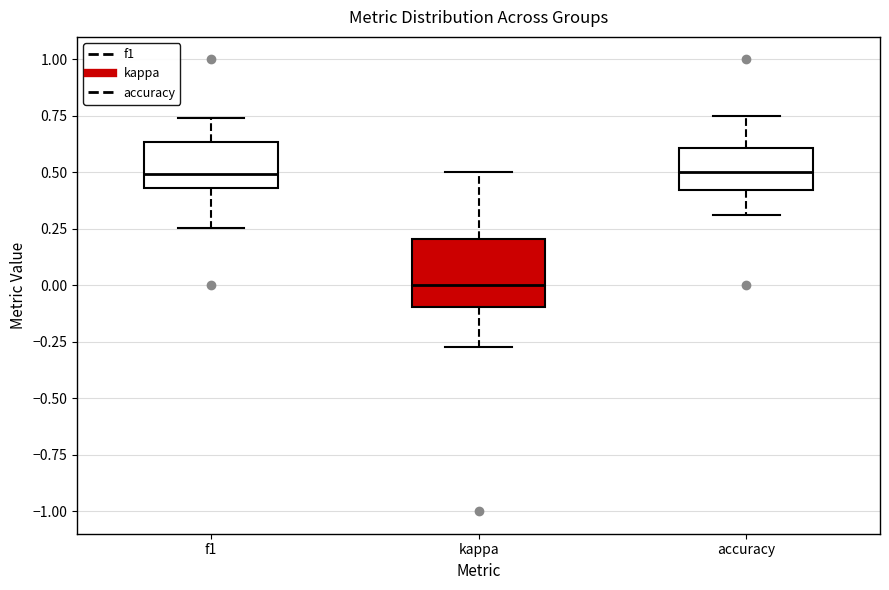

Reading left to right, transcribe this box plot: for each box, give where its median line is, the range the box spans, and where its two whiskers end, as read against the y-axis. The values are not printed on the chart, so give them approximately, as read against the axis.

f1: median 0.50, box 0.45 to 0.65, whiskers 0.25 to 0.75
kappa: median 0.00, box -0.10 to 0.20, whiskers -0.25 to 0.50
accuracy: median 0.50, box 0.40 to 0.60, whiskers 0.30 to 0.75